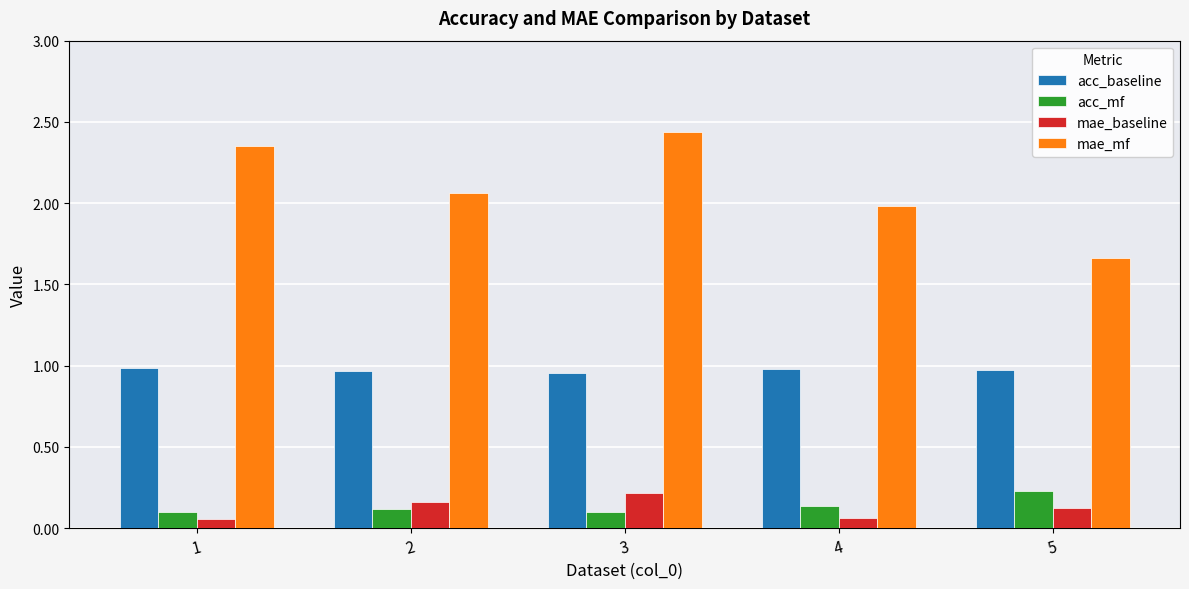

How many values in the mae_mf series exceed 2?

3